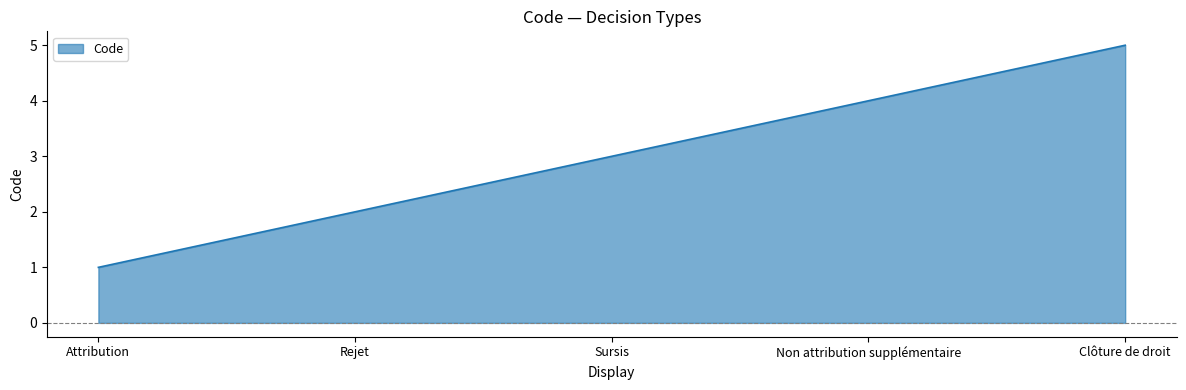

Does the chart display data point markers on the line(s)?

No